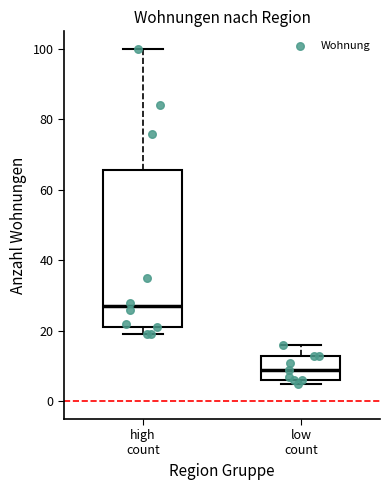

Which box has the highest median line?

high count